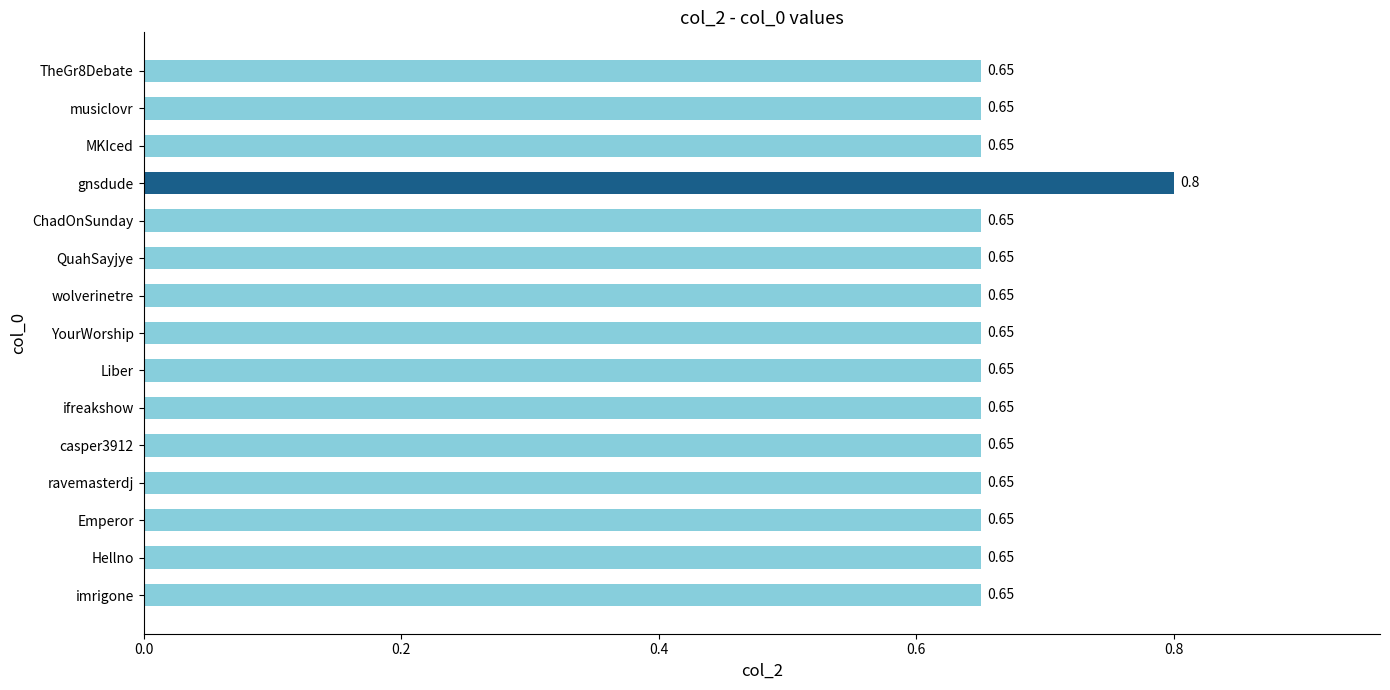

At which category does the chart reach its peak across all series?

gnsdude